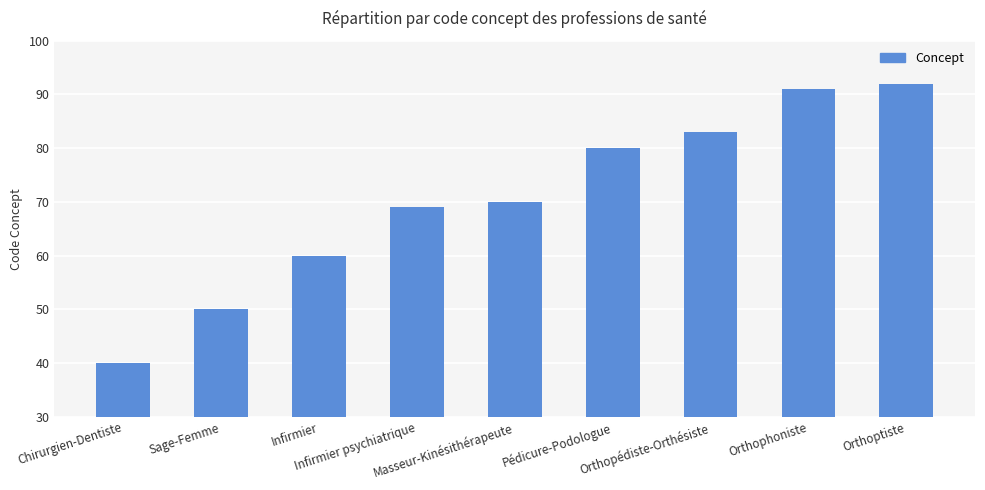

Rank the categories by value from highest to lowest.

Orthoptiste, Orthophoniste, Orthopédiste-Orthésiste, Pédicure-Podologue, Masseur-Kinésithérapeute, Infirmier psychiatrique, Infirmier, Sage-Femme, Chirurgien-Dentiste